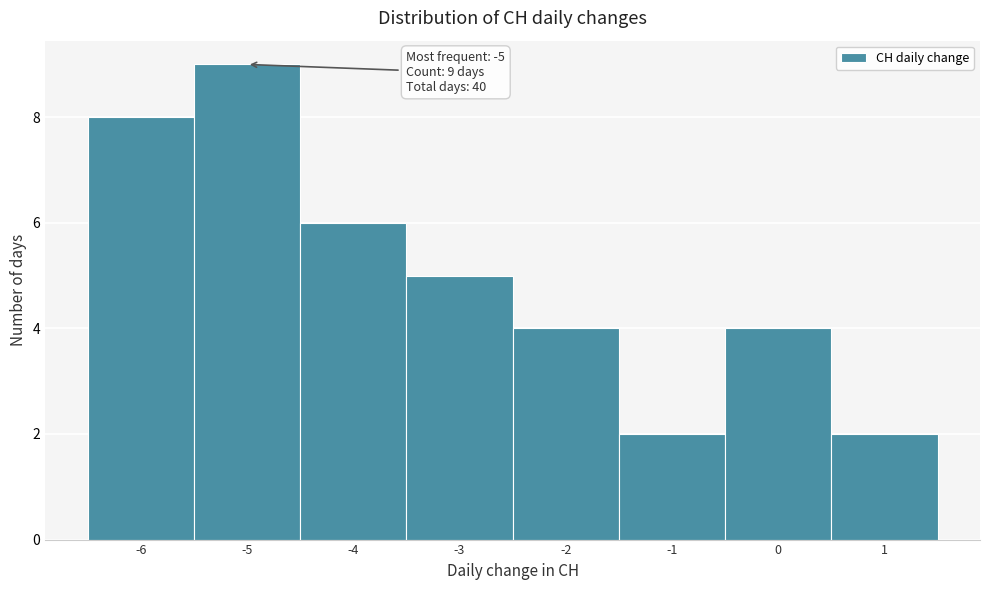

Over which range of the x-axis is the bar tallest?

-5.5 to -4.5